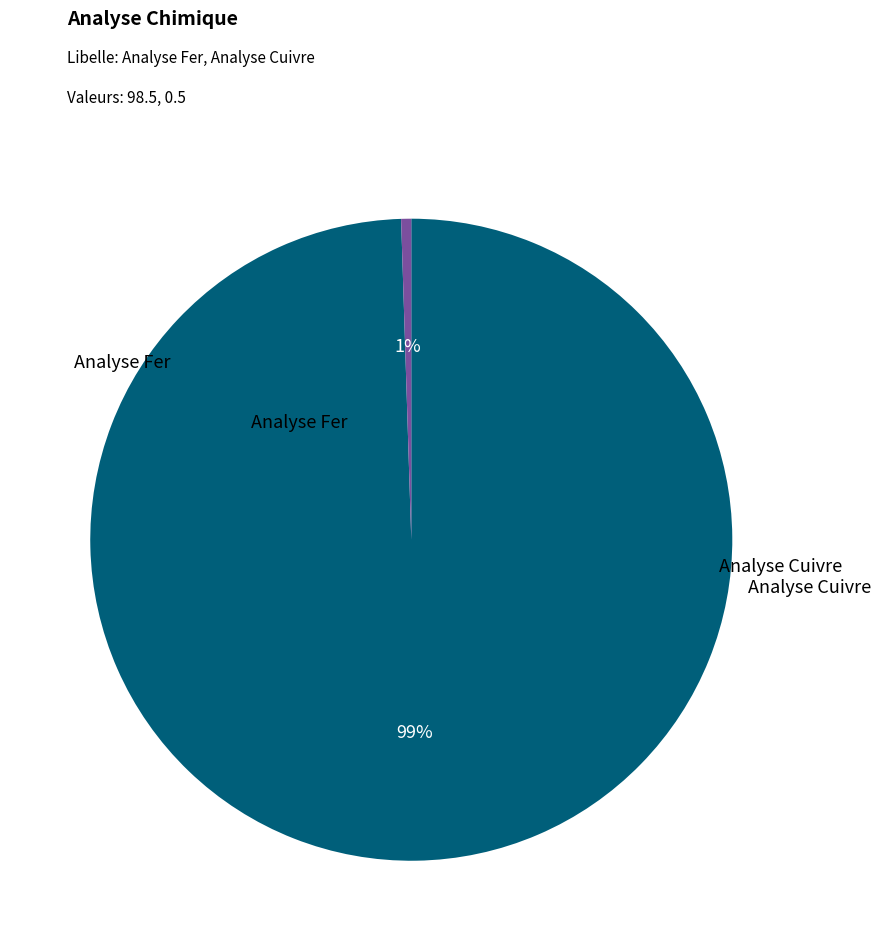

To the nearest percent, what is the average slice percentage?

50%